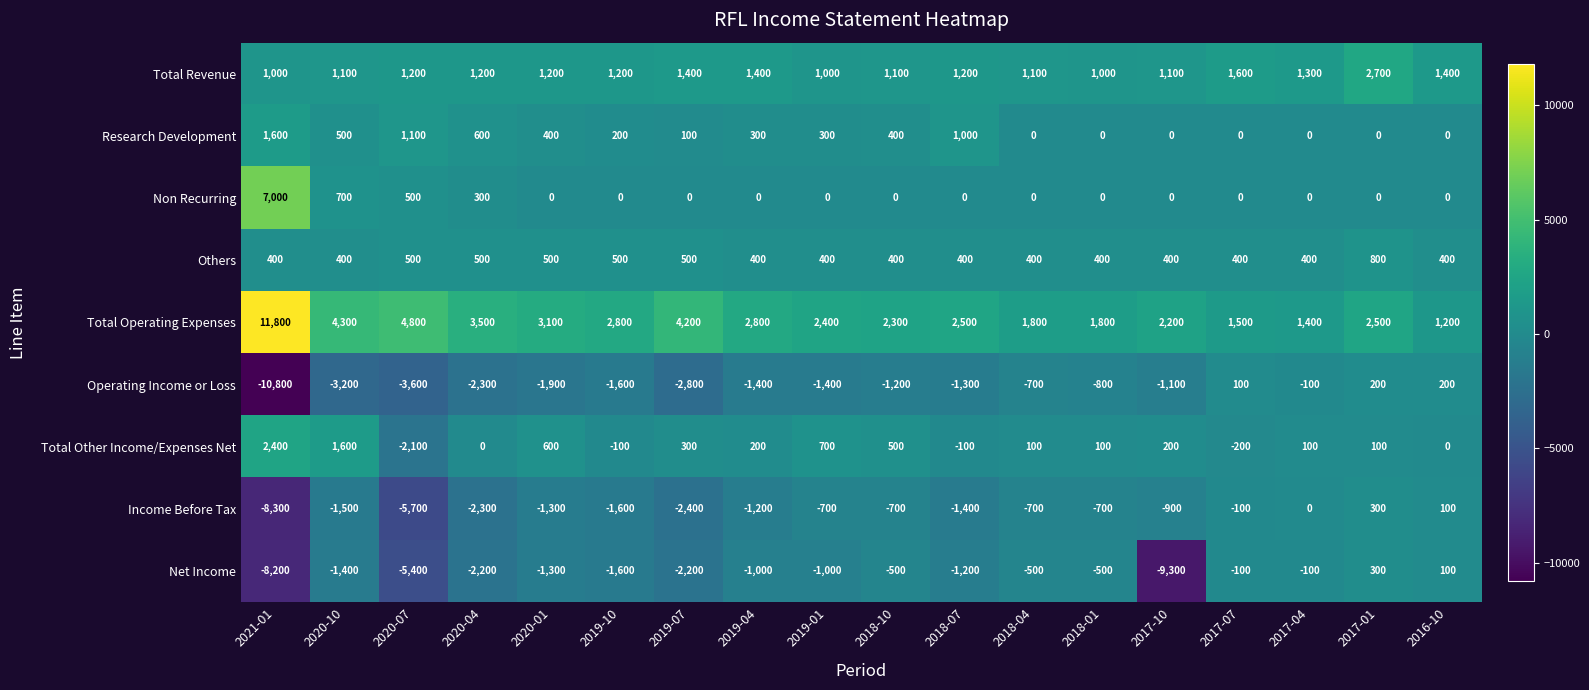

Which category has the lowest value across all series?

2021-01